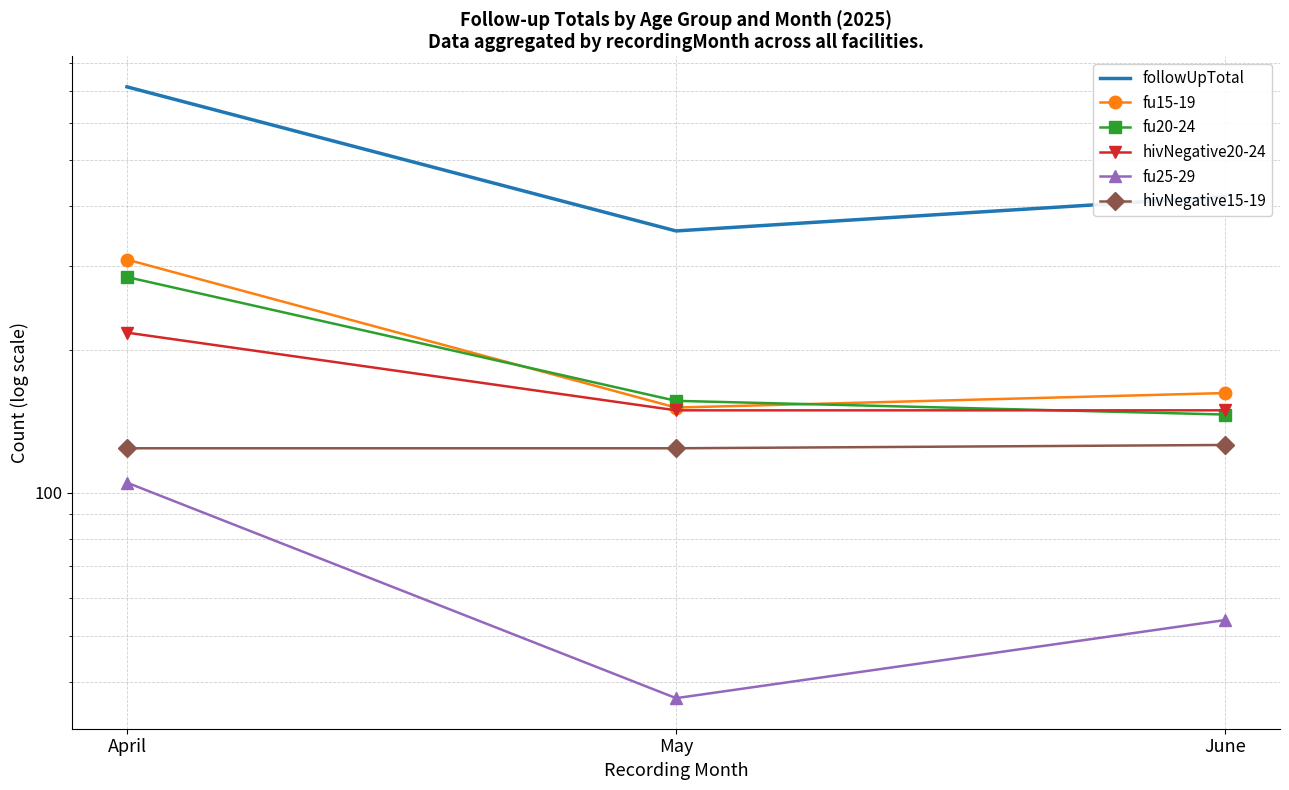

Is the value of hivNegative20-24 at April greater than the value of hivNegative15-19 at May?

Yes